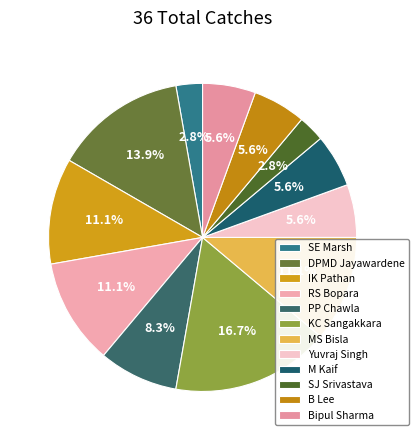

True or false: SJ Srivastava accounts for 1% of the total.

False